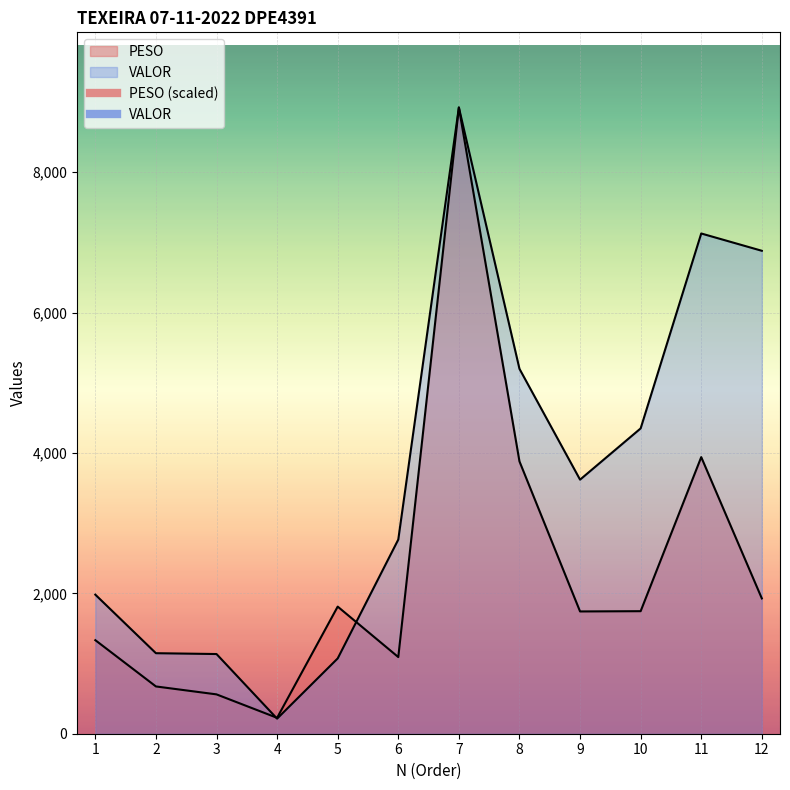

How many lines are shown in the chart?

2